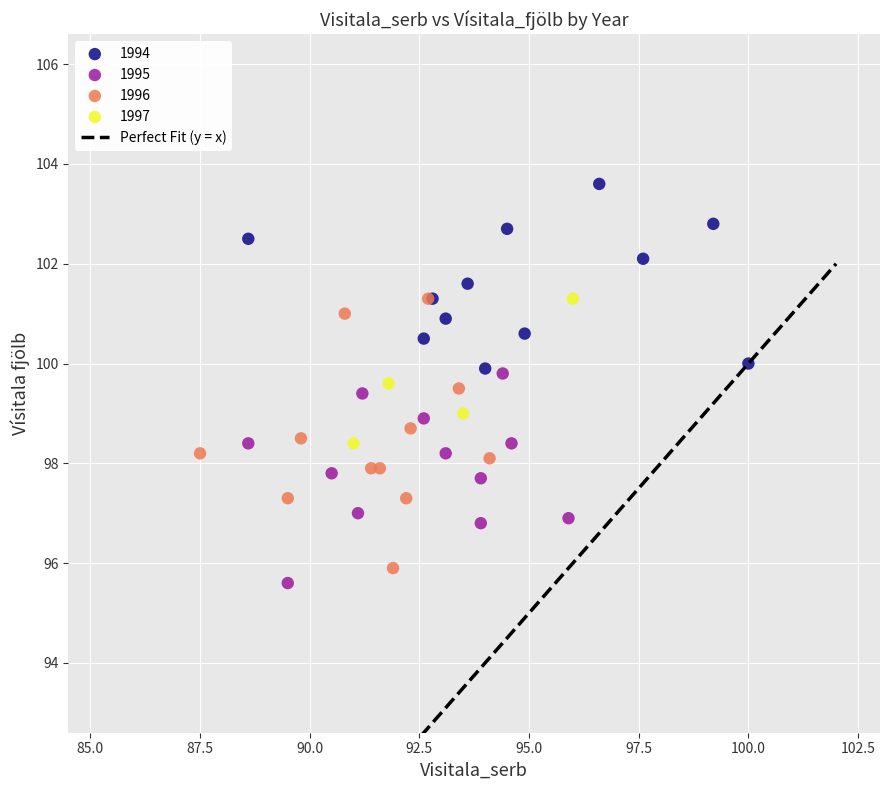

Which series has the largest Y range (max minus min)?

1996